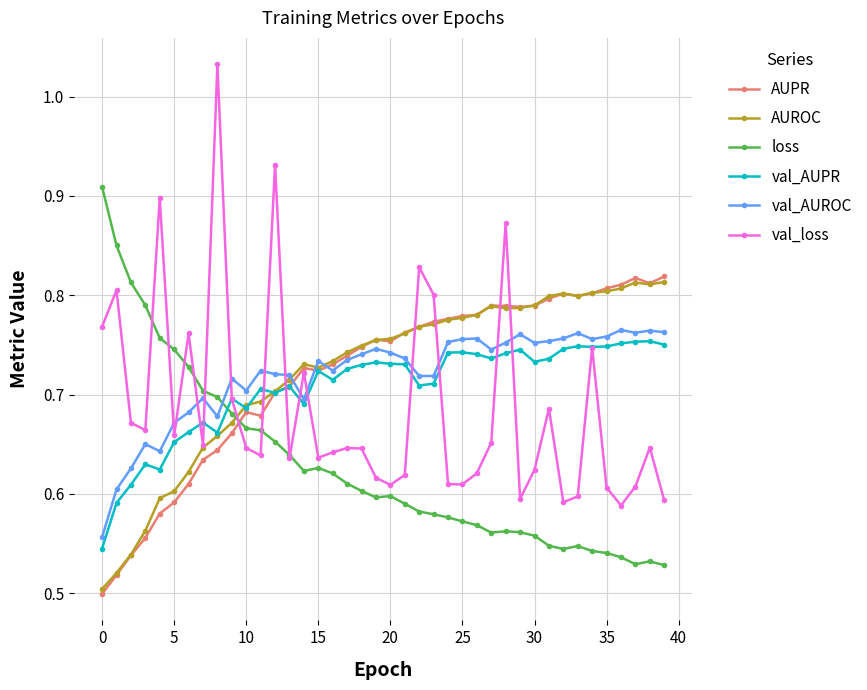

How many lines are shown in the chart?

6